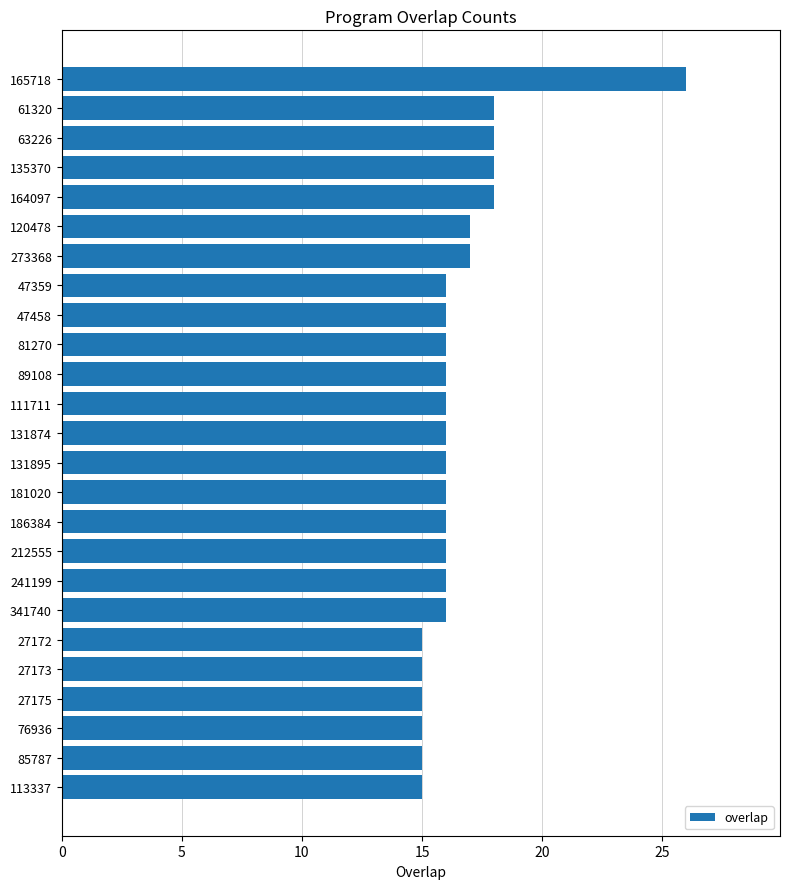

What is the maximum value shown in the chart?

26